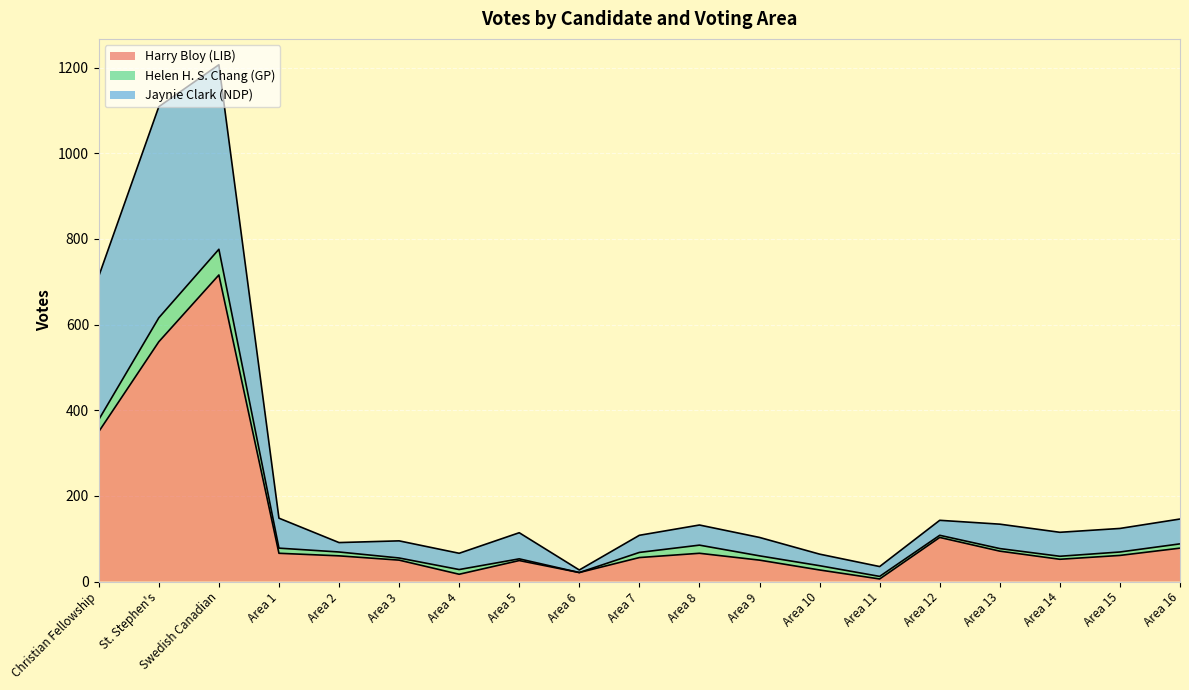

What is the highest value of the Harry Bloy (LIB) series?

716